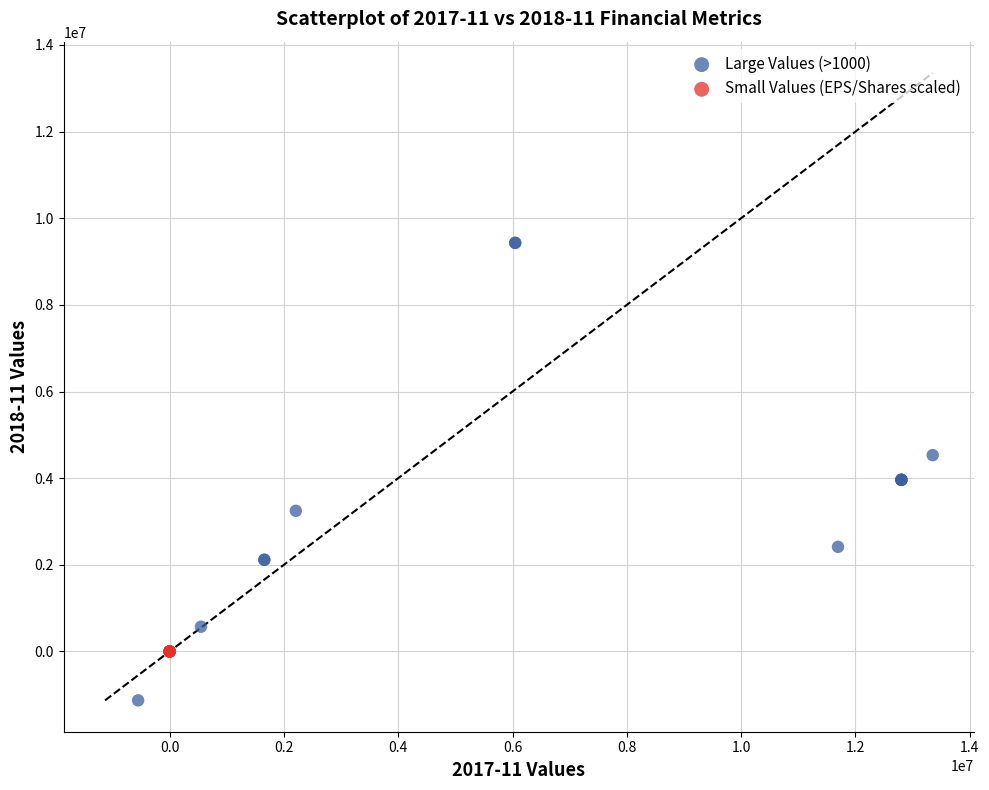

What are all the series names shown in the legend?

Large Values (>1000), Small Values (EPS/Shares scaled)